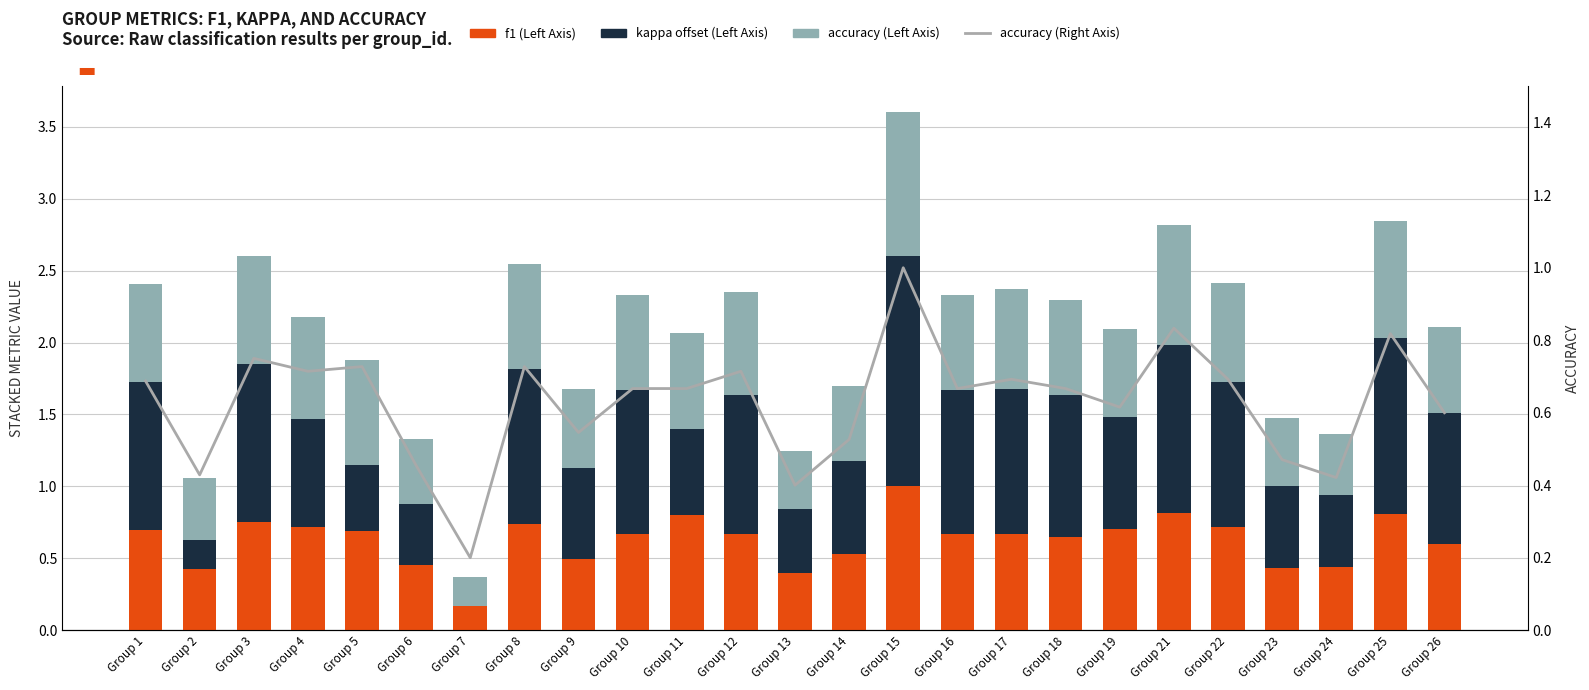

The accuracy (Right Axis) series shows 0.7 at Group 22. True or false?

True